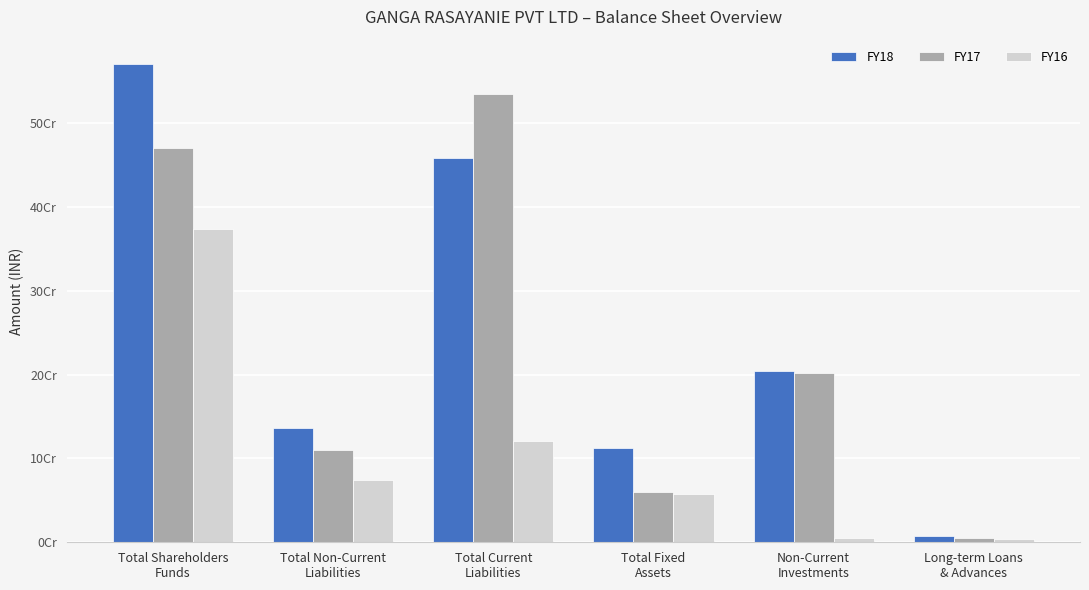

Between Total Current
Liabilities and Total Fixed
Assets, which series saw the biggest shift?

FY17